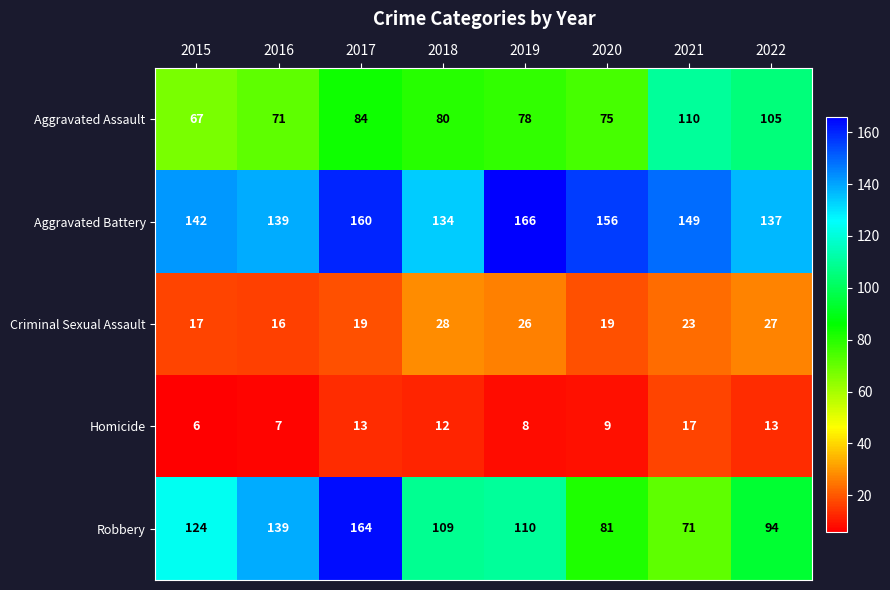

What is the difference between the Robbery values at 2018 and 2015?

15